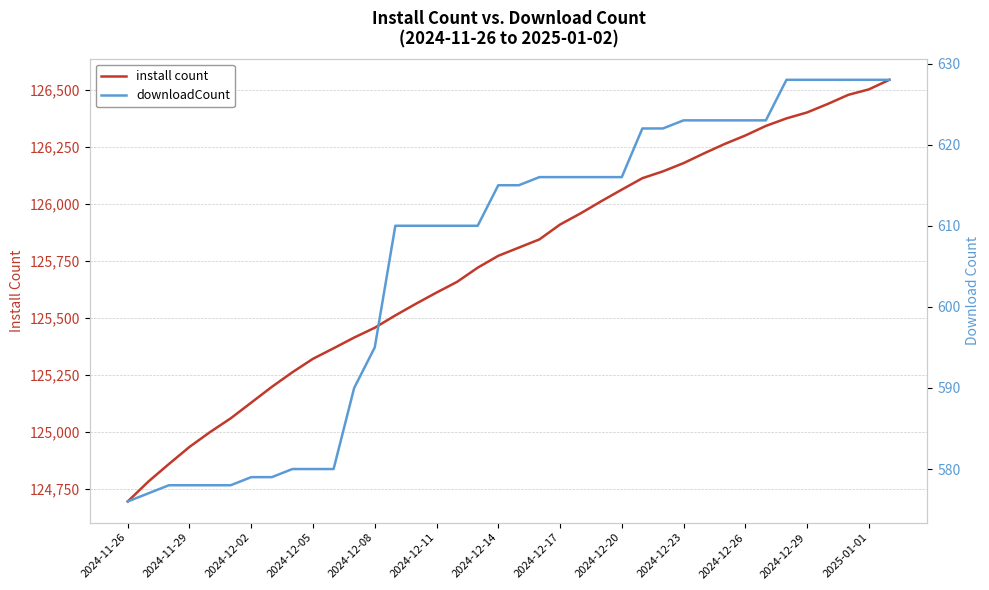

True or false: downloadCount has more than 2 points higher than both neighbors.

False